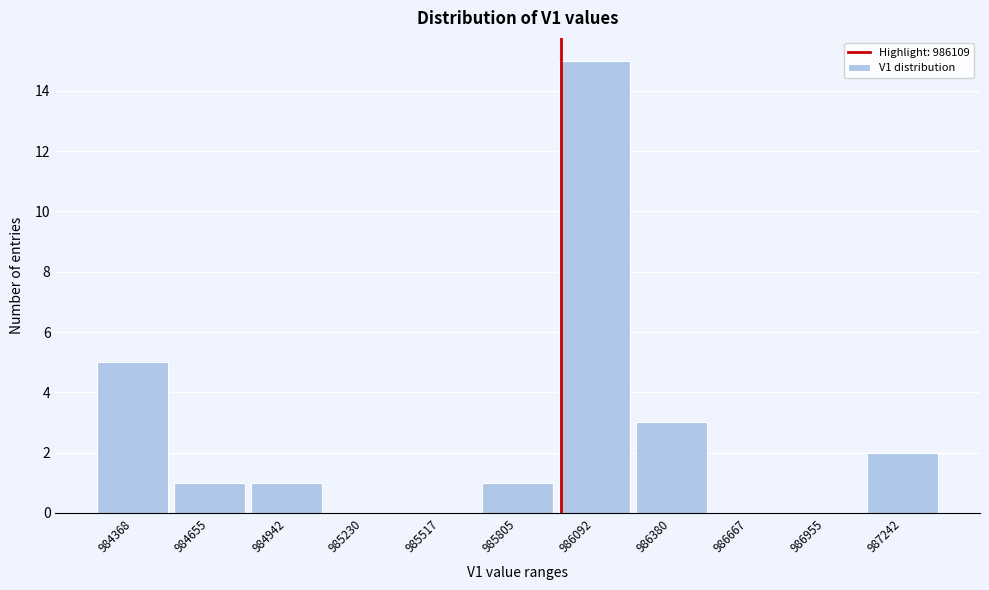

Reading right to left, extract all data points from this chart.

987242=2	986955=0	986667=0	986380=3	986092=15	985805=1	985517=0	985230=0	984942=1	984655=1	984368=5